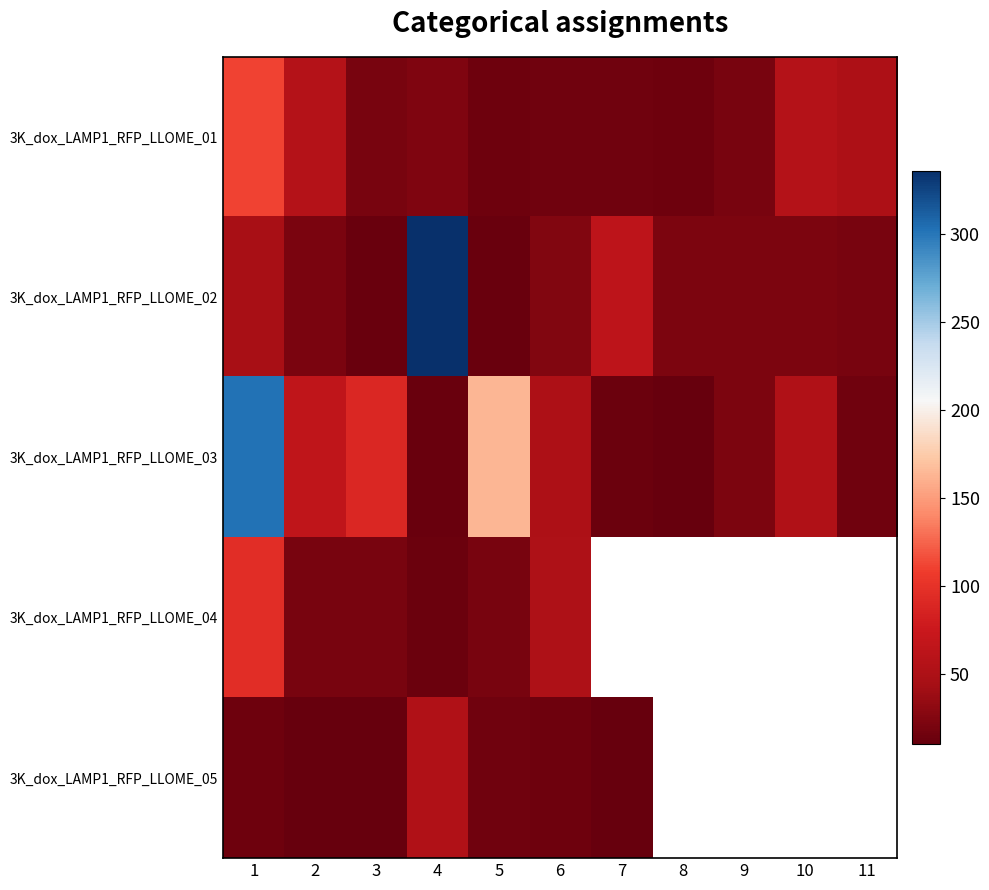

What is the difference between the highest and lowest values at 5?

152.0